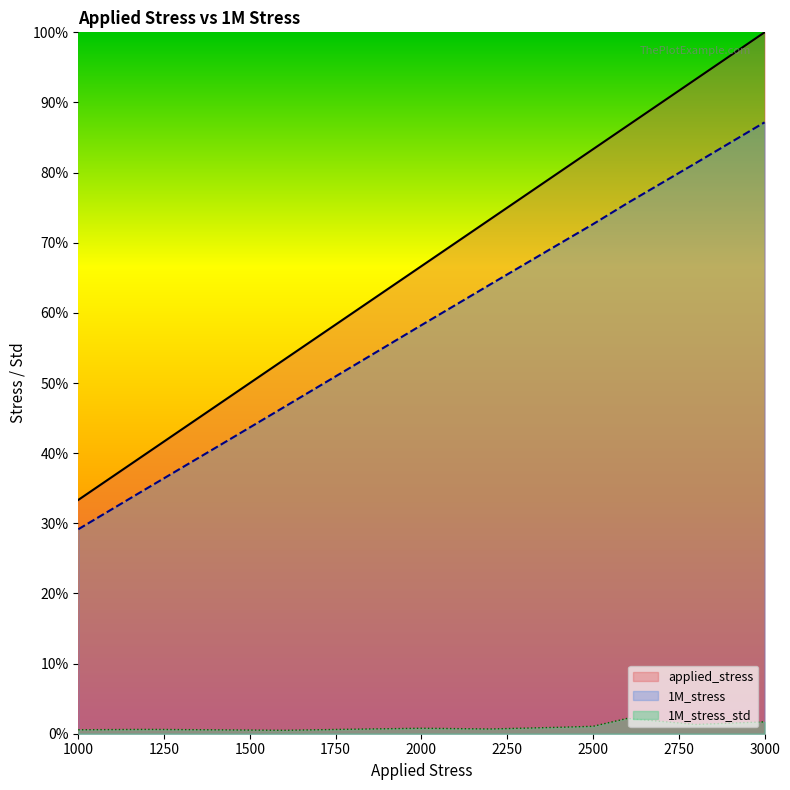

What is the highest value of the 1M_stress series?

0.9